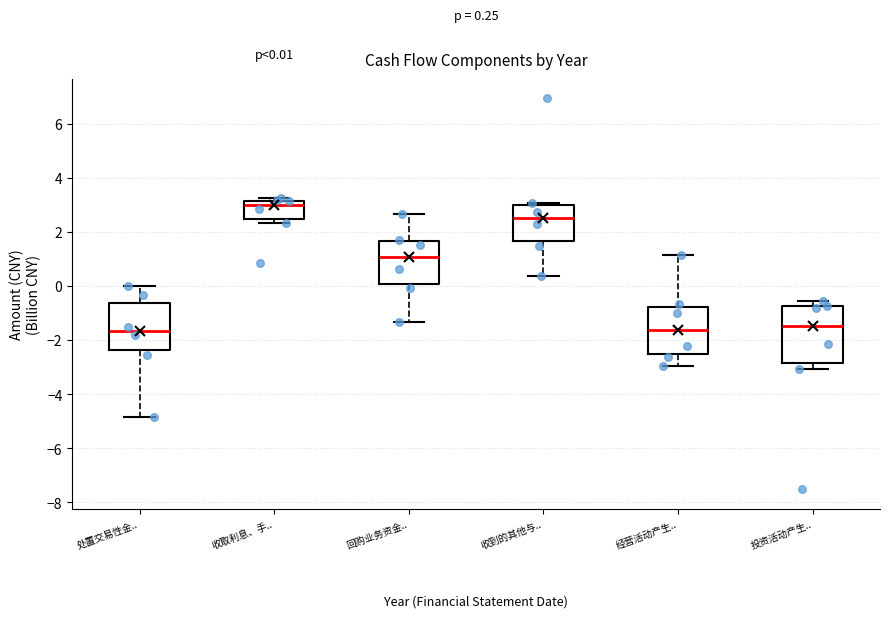

Which box has the highest median line?

收取利息、手..